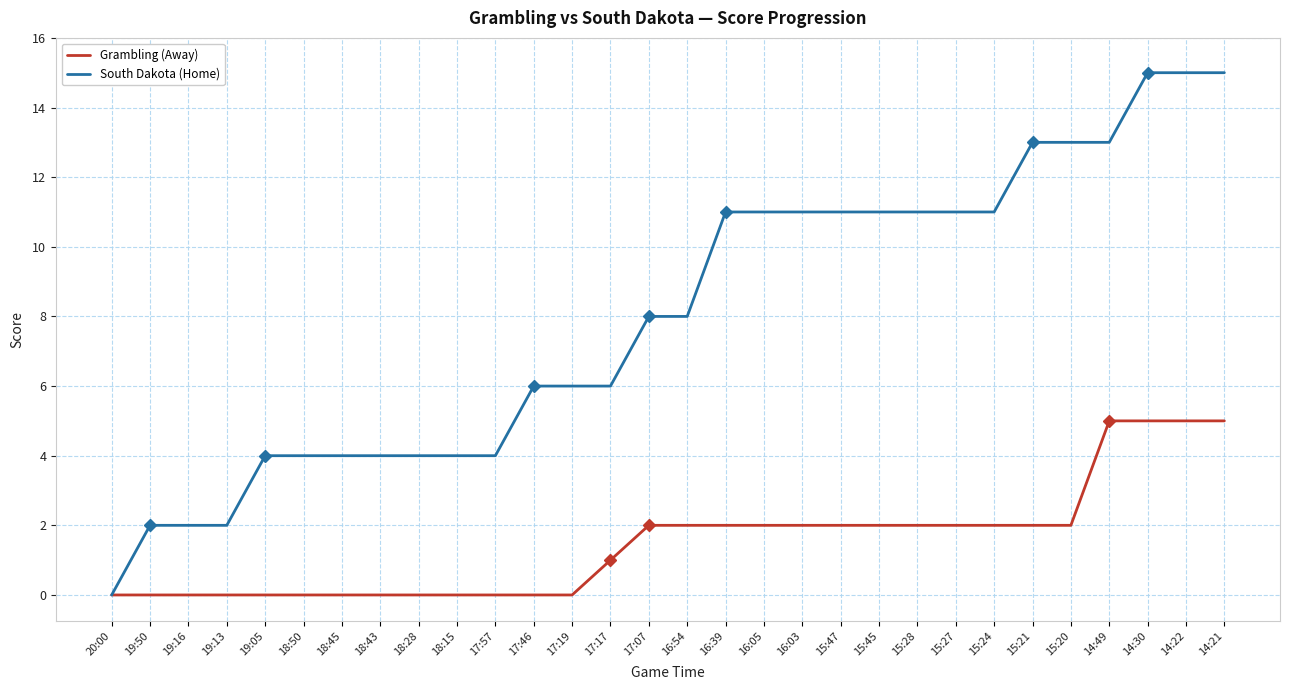

What is the difference between the Grambling (Away) values at 19:05 and 17:07?

2